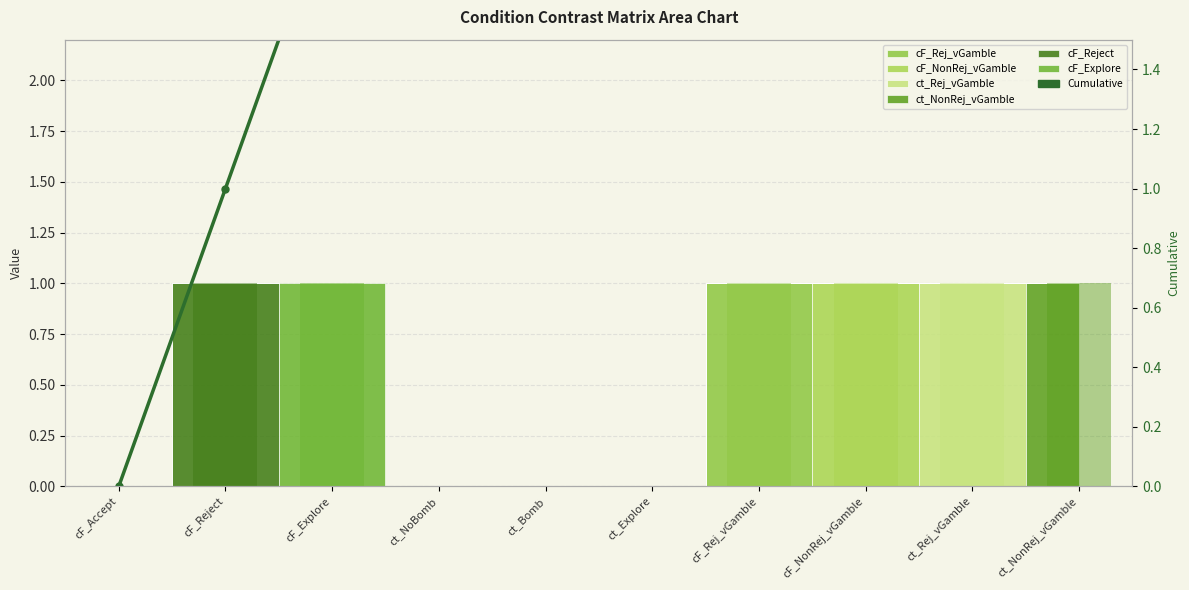

What is the difference between the maximum and minimum values?

6